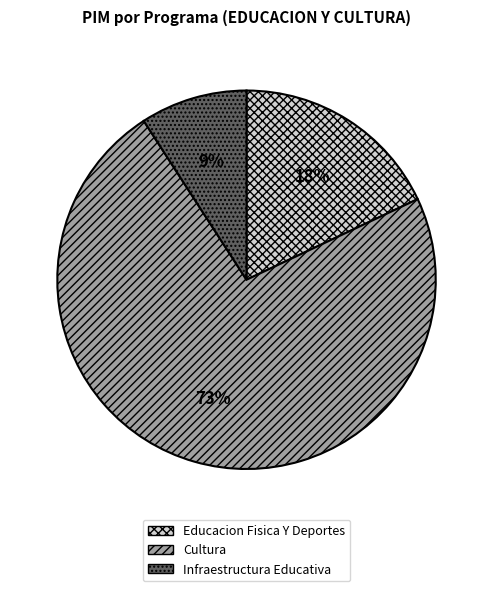

To the nearest percent, what is the difference between the largest and smallest slice percentages?

64%